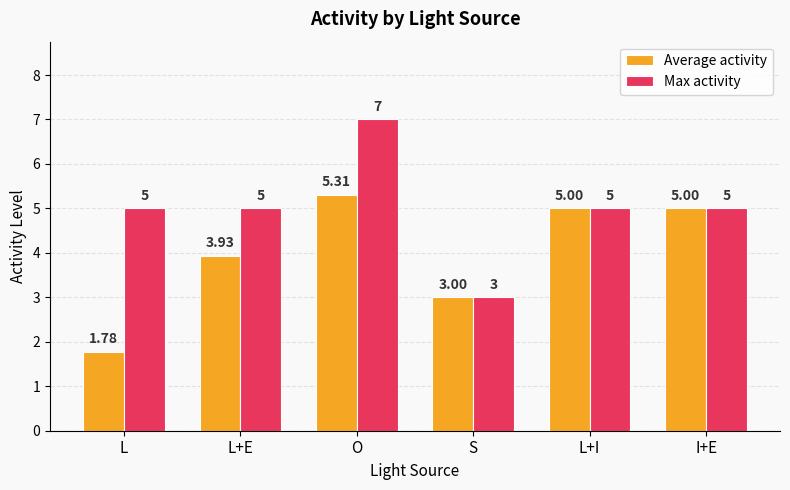

How many values in the Max activity series are below 5?

1